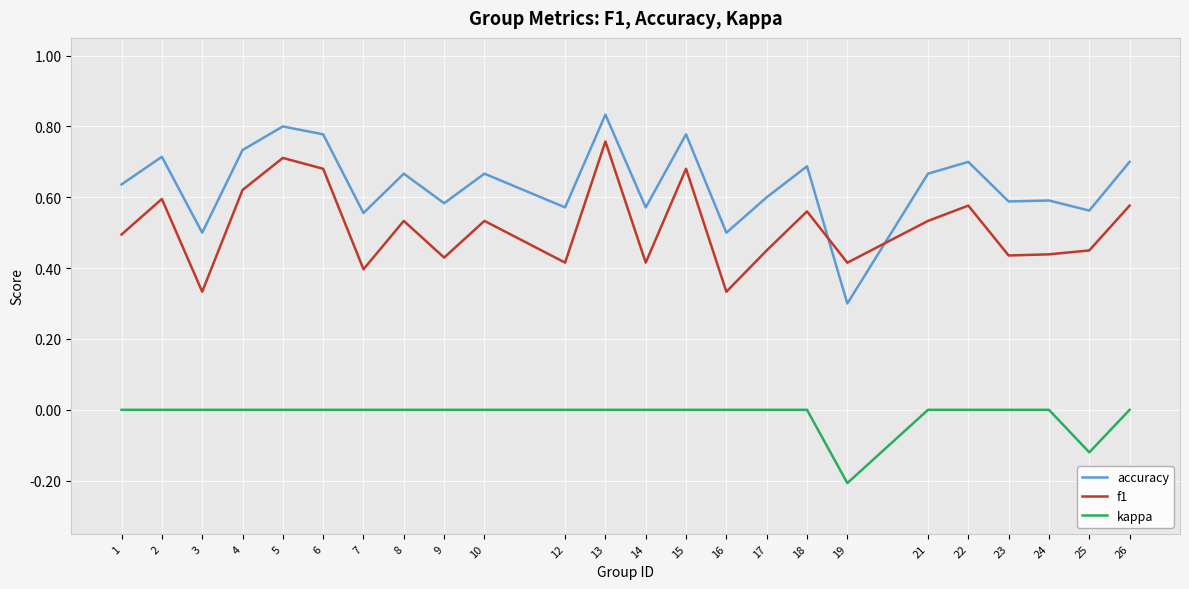

What is the difference between the f1 values at 15 and 25?

0.2